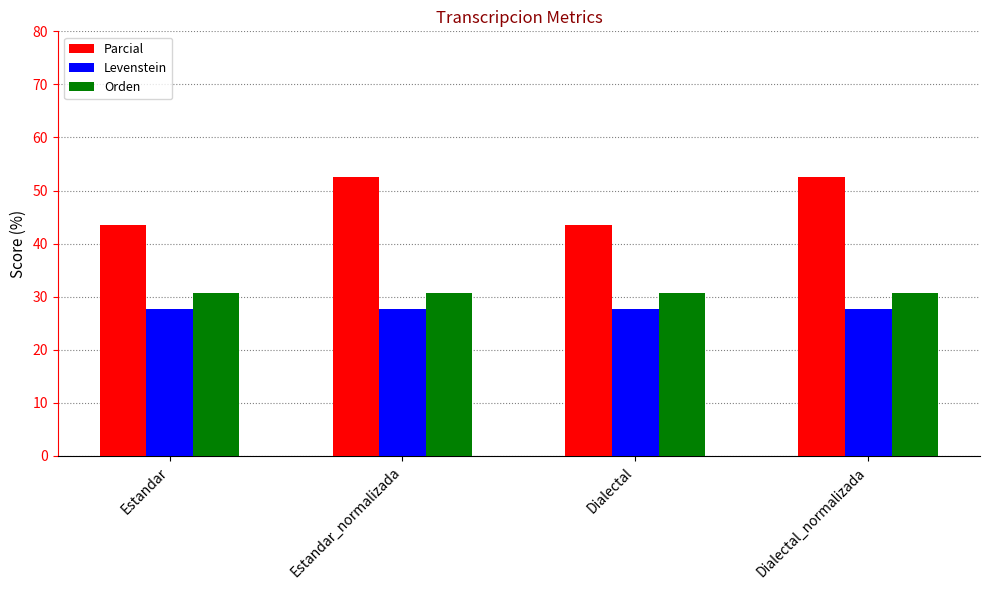

What is the lowest value of the Parcial series?

43.5